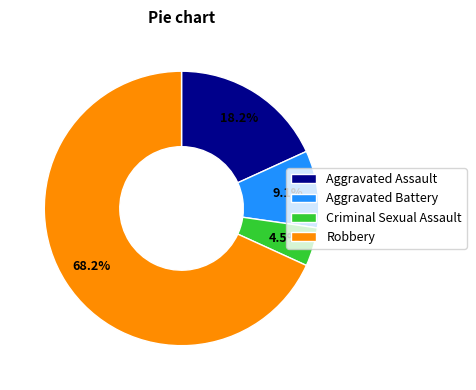

What is the smallest slice in the pie chart?

Criminal Sexual Assault